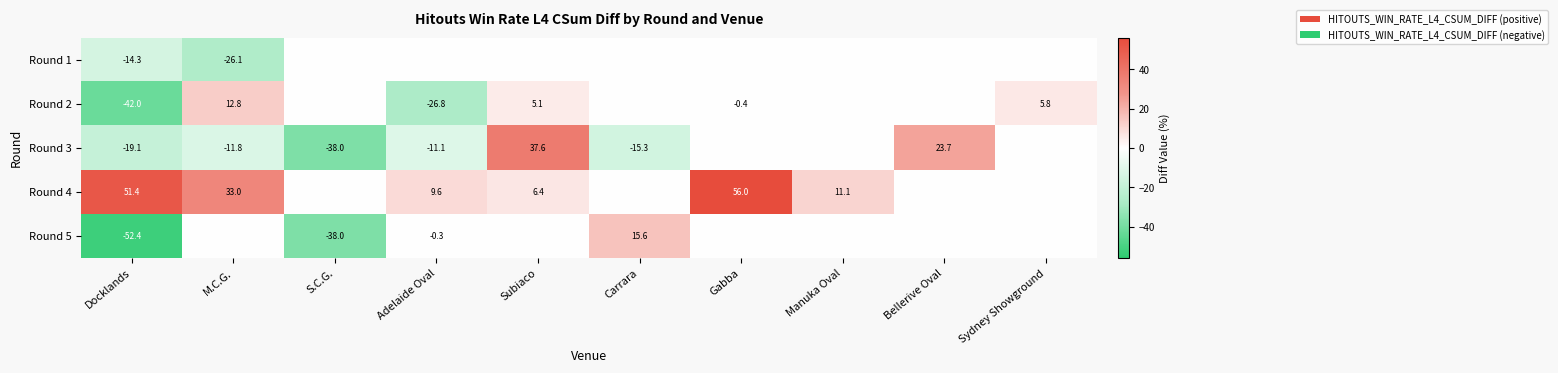

True or false: Round 4 has a value of 51.4 at Docklands.

True